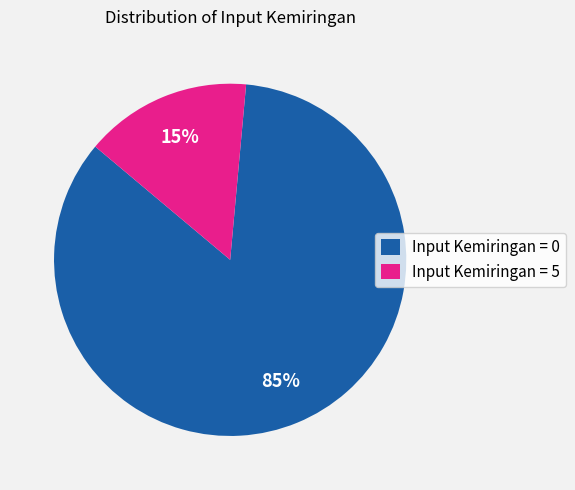

True or false: Input Kemiringan = 0 accounts for 73% of the total.

False